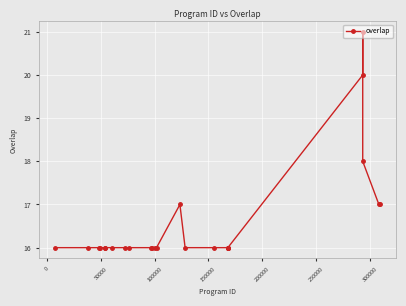

What is the value of the 22nd point from the left?

21